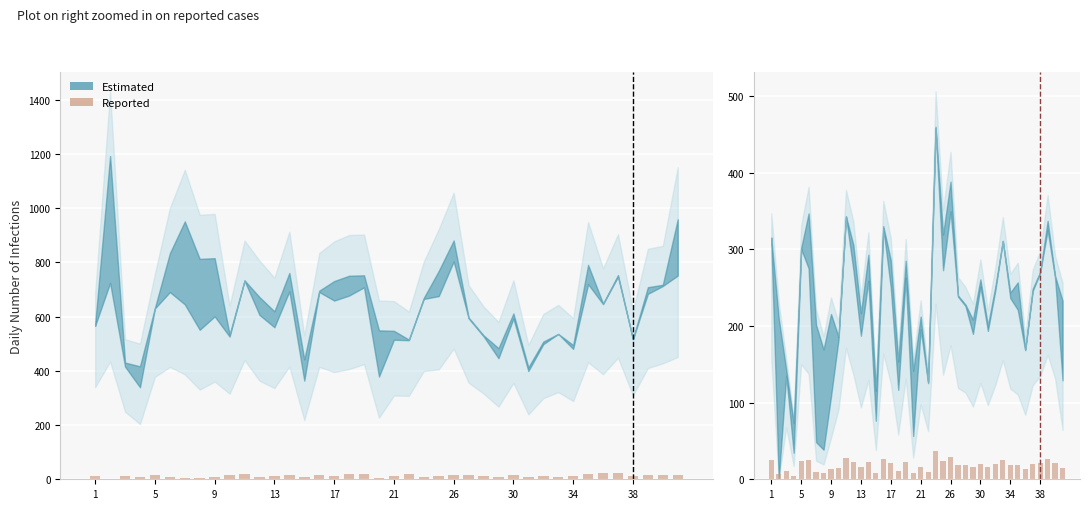

Count the number of values greater than 19.

22